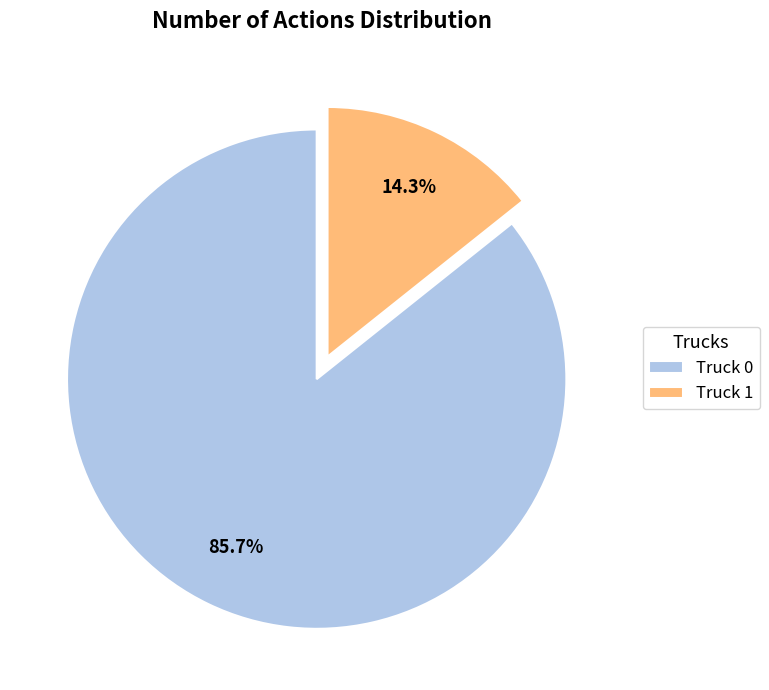

Count the number of slices in the pie.

2